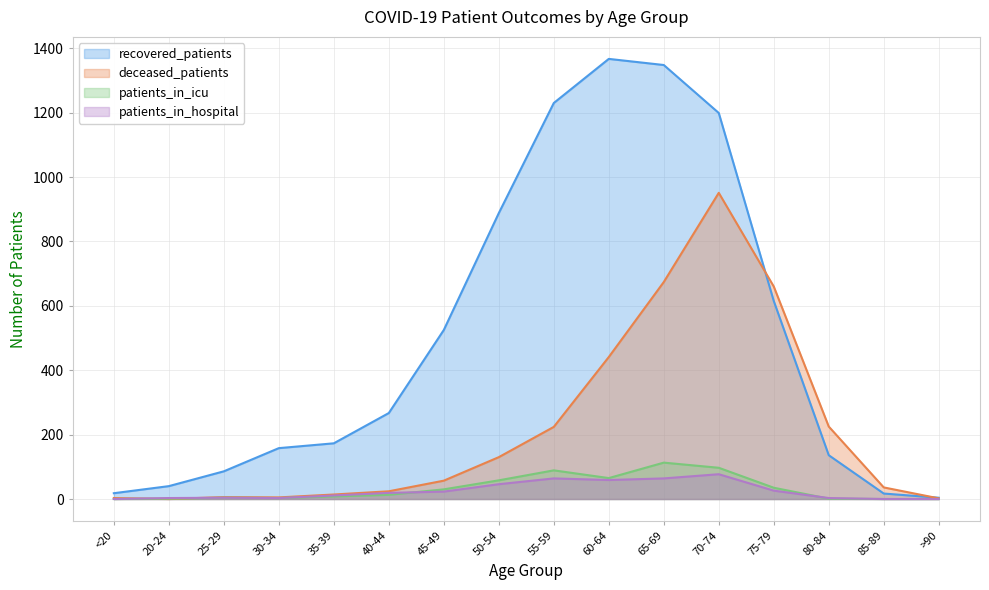

What is the difference between the maximum and second lowest values in the patients_in_icu series?

113